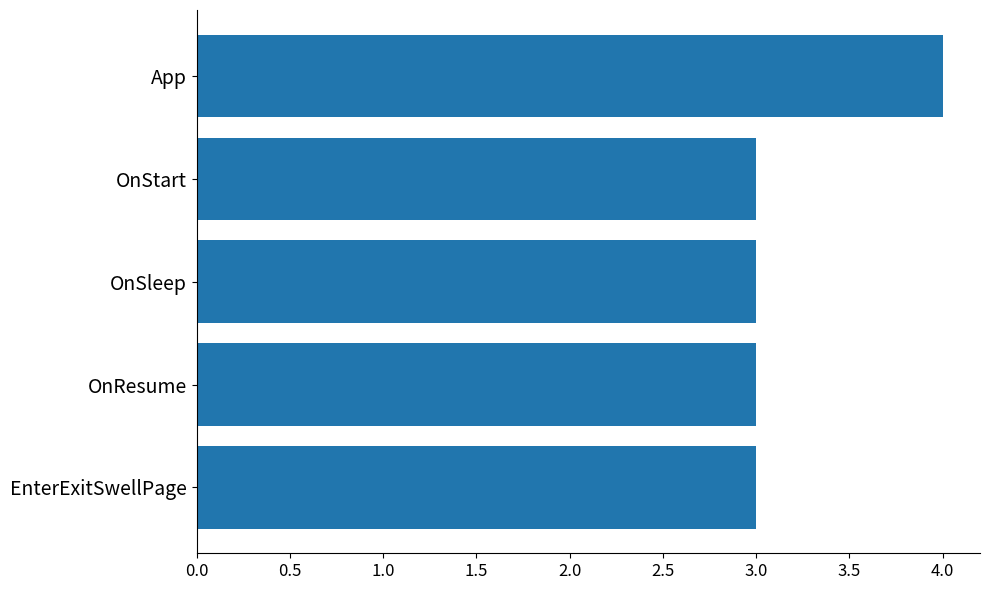

What position from the bottom is EnterExitSwellPage?

1